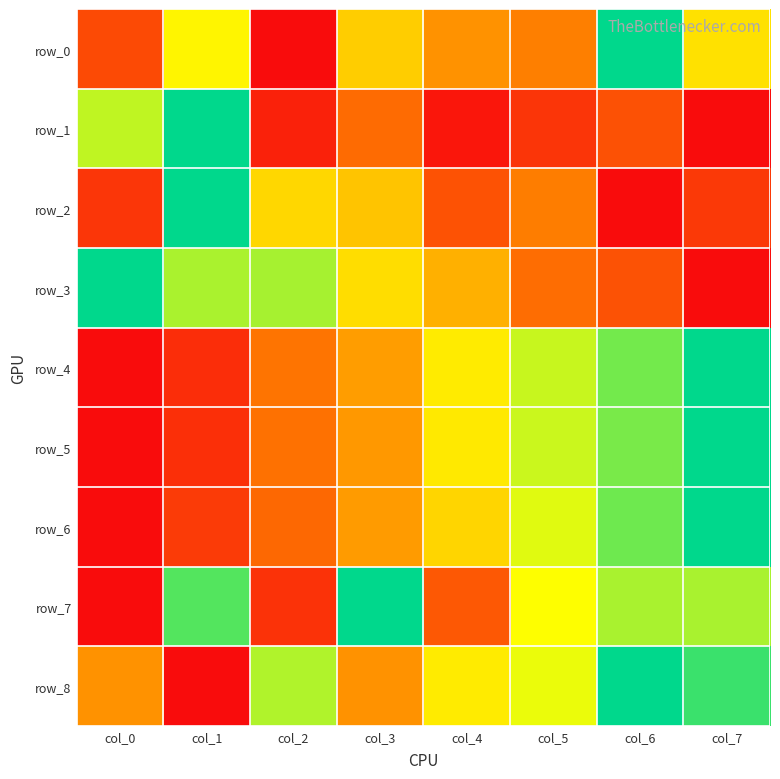

Is it true that row_1 equals 0.1 at col_5?

True